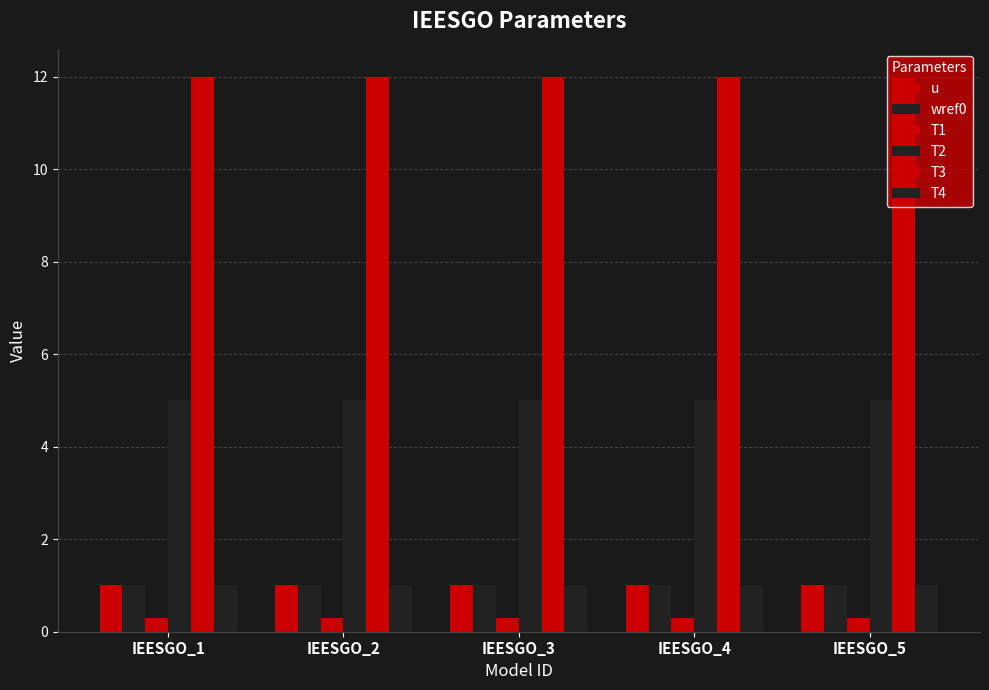

How many groups of bars are there?

5